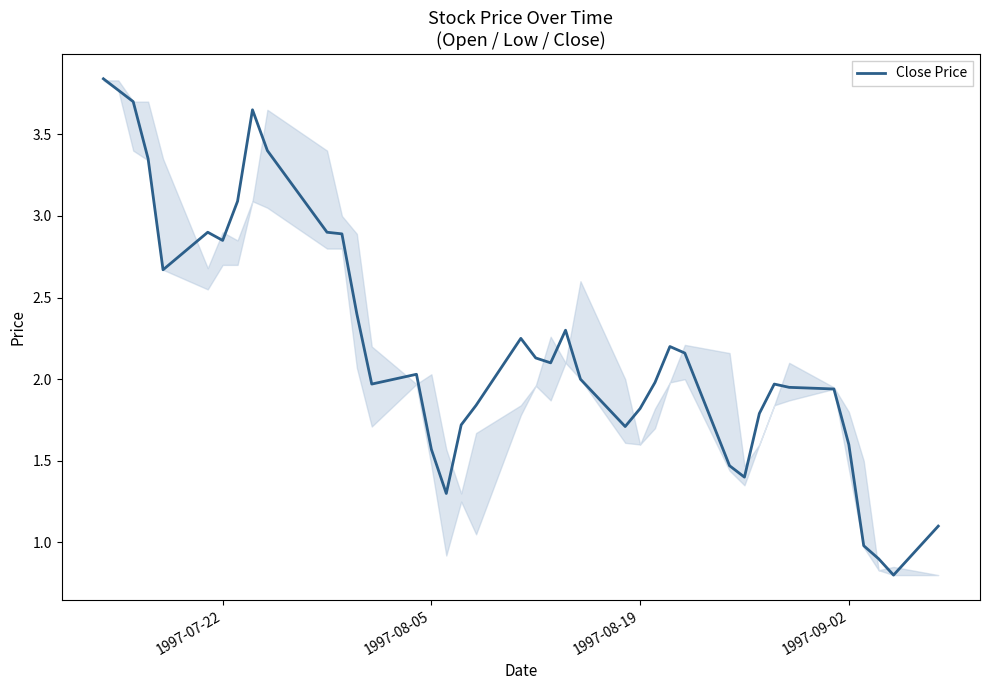

What is the difference between the maximum and minimum values?

3.0